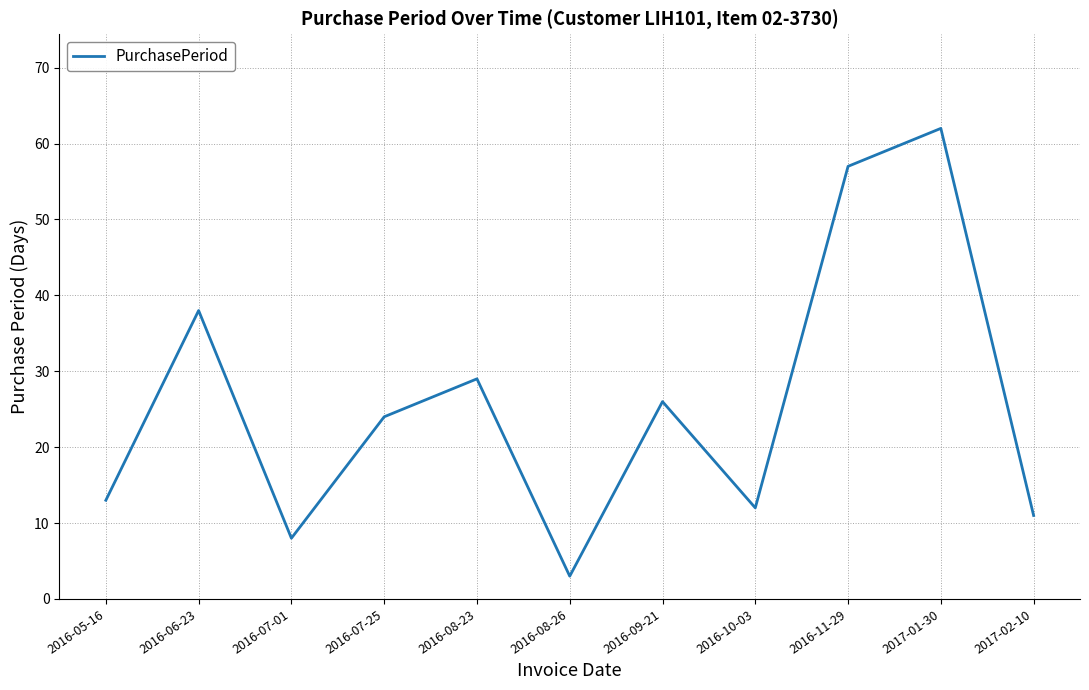

Where is the data nearest to the value 32?

2016-08-23